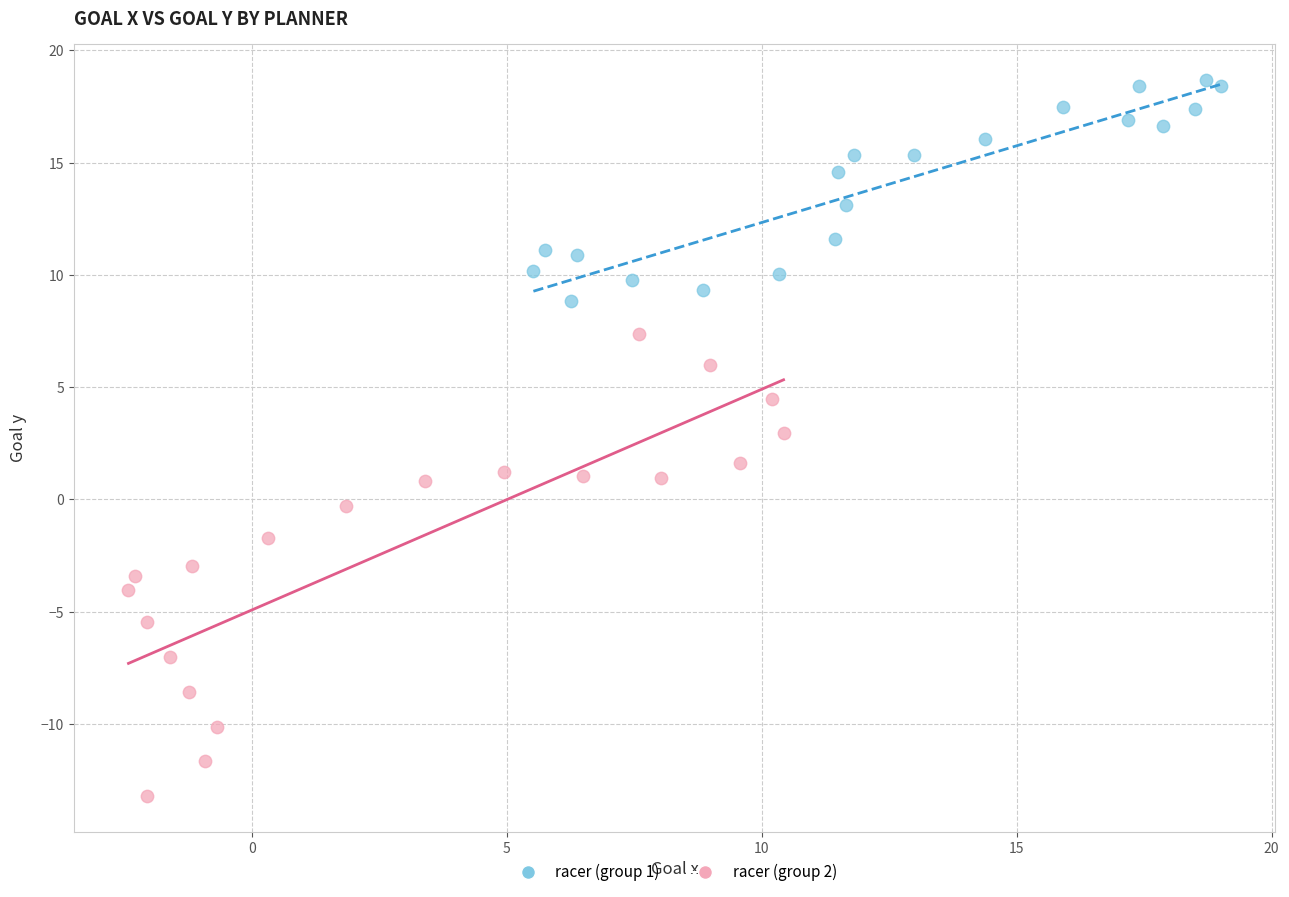

Which series has the widest spread of Y values?

racer (group 2)